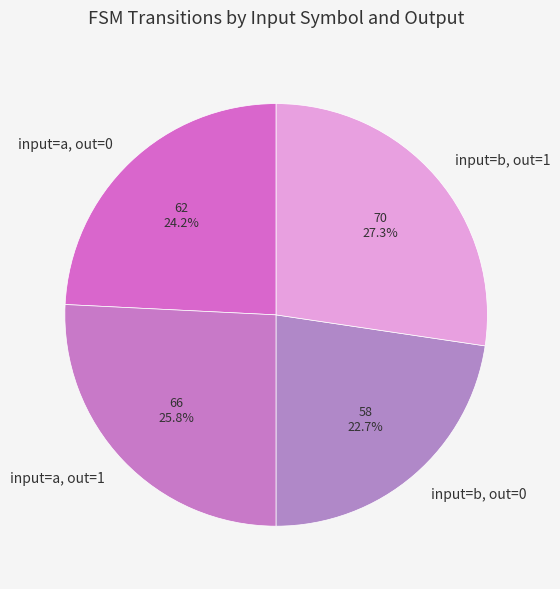

Does input=a, out=0 account for over 50% of the chart?

No